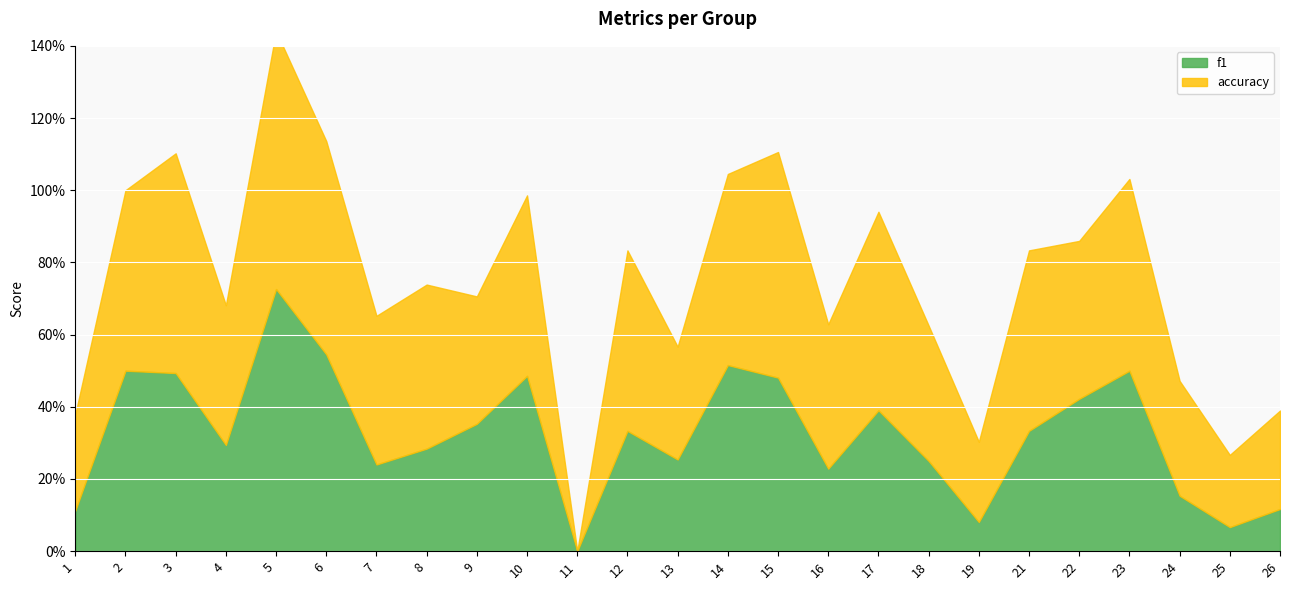

What is the value of the accuracy point at the 12th from the left?

0.5